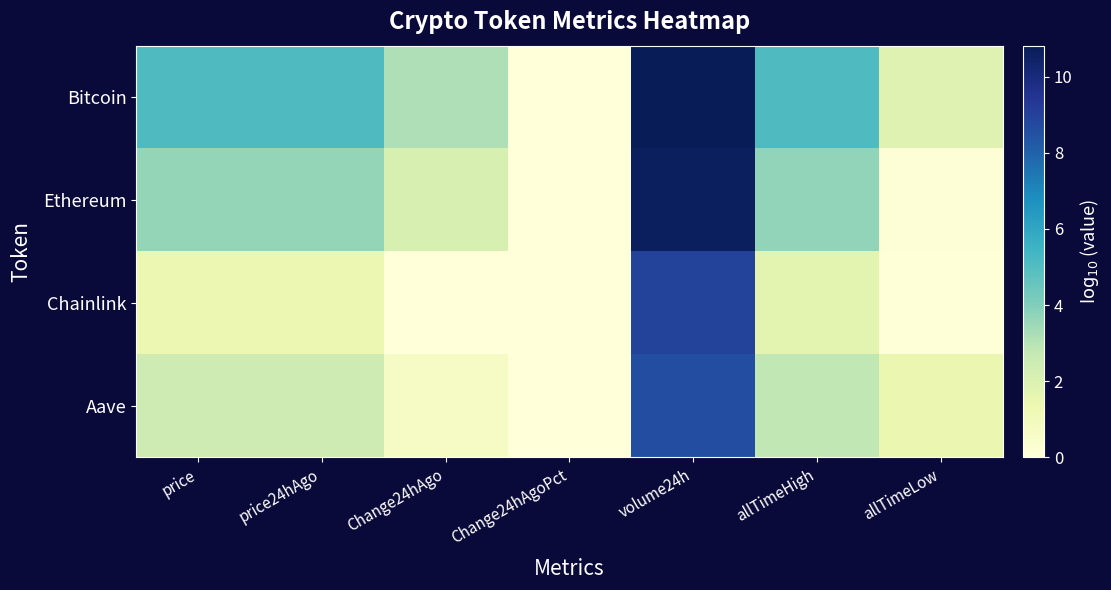

Reading right to left, list all the values displayed in this chart.

Bitcoin: allTimeLow=1.8	allTimeHigh=5.1	volume24h=10.8	Change24hAgoPct=0.0	Change24hAgo=3.1	price24hAgo=5.1	price=5.1
Ethereum: allTimeLow=0.2	allTimeHigh=3.7	volume24h=10.6	Change24hAgoPct=0.0	Change24hAgo=2.1	price24hAgo=3.6	price=3.7
Chainlink: allTimeLow=0.1	allTimeHigh=1.7	volume24h=9.0	Change24hAgoPct=0.0	Change24hAgo=0.0	price24hAgo=1.4	price=1.4
Aave: allTimeLow=1.4	allTimeHigh=2.8	volume24h=8.6	Change24hAgoPct=0.0	Change24hAgo=0.6	price24hAgo=2.5	price=2.5